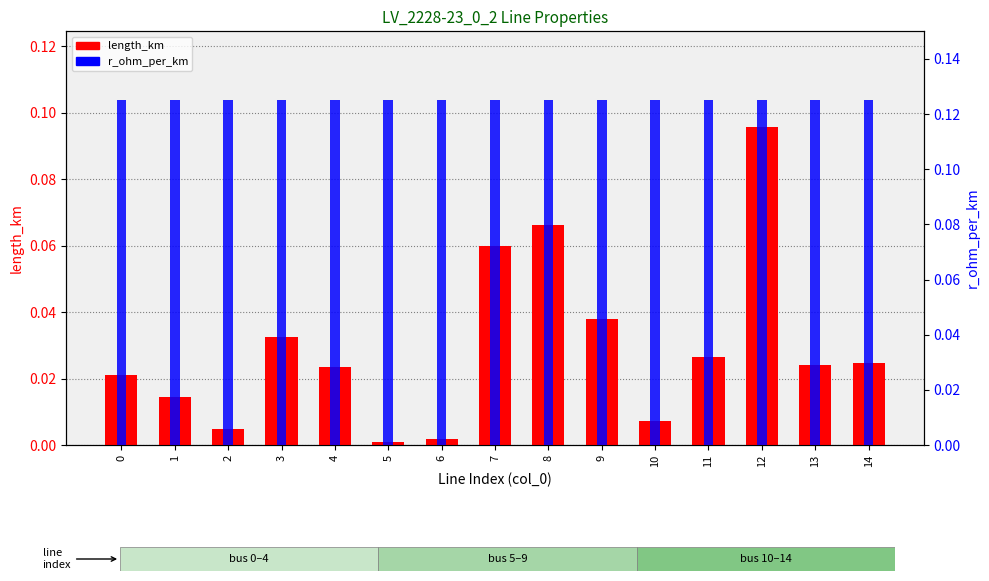

What is the difference between the length_km values at 12 and 2?

0.1